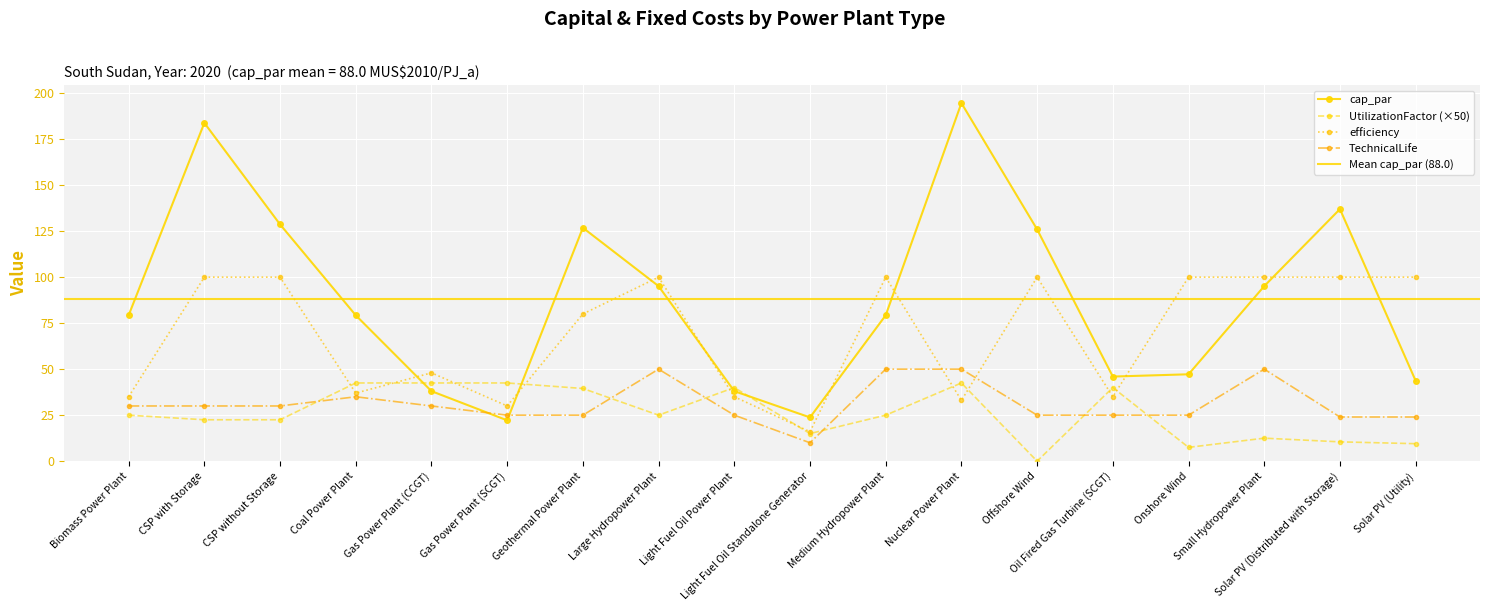

True or false: efficiency has more than 2 points higher than both neighbors.

True